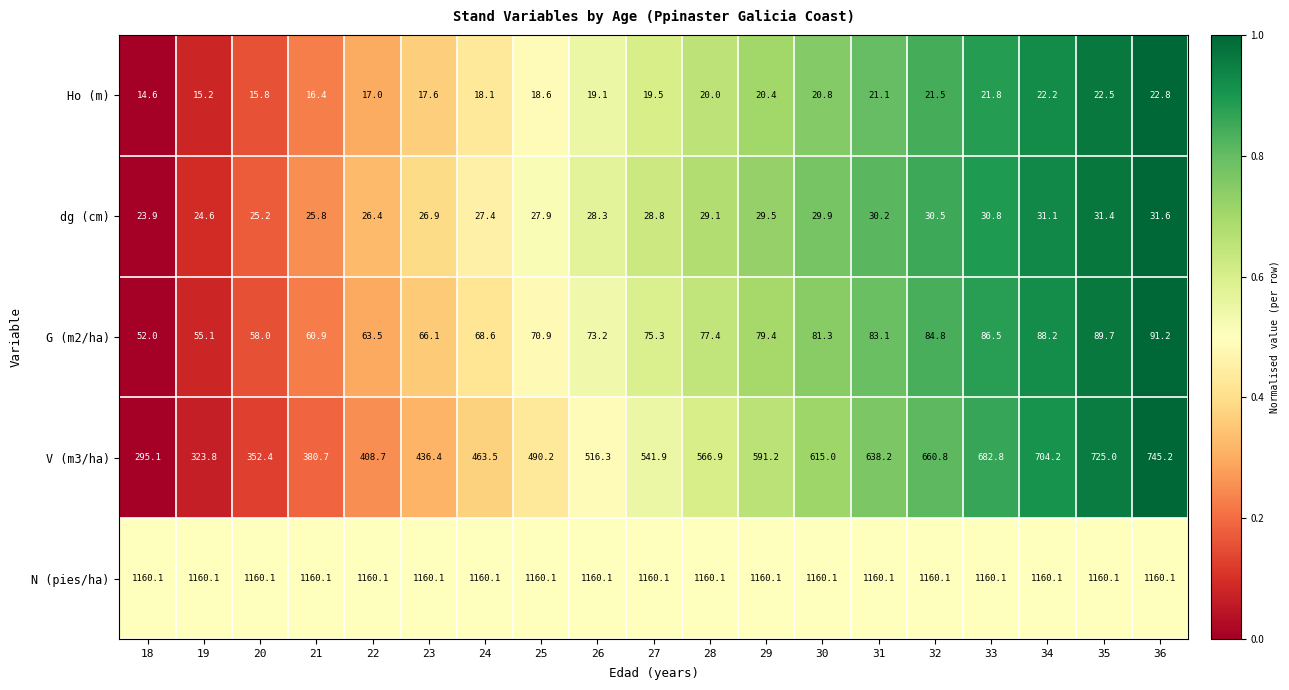

Which series has the largest range (max minus min)?

V (m3/ha)